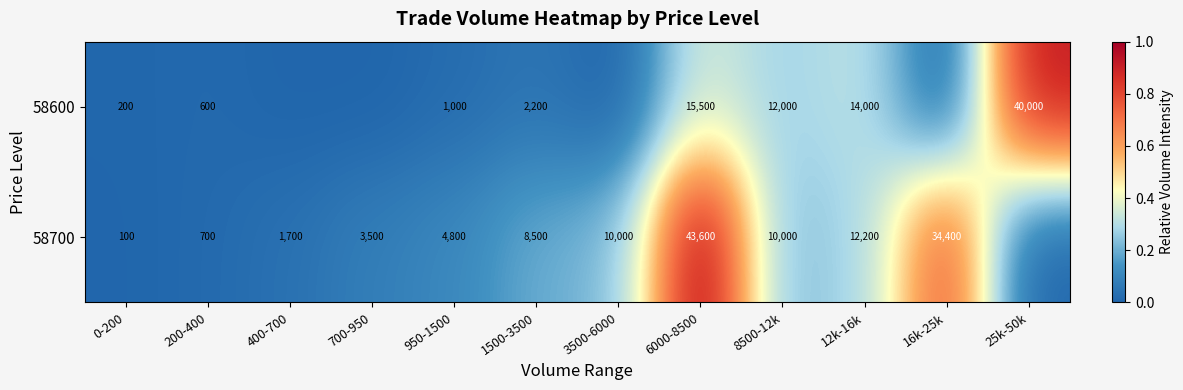

Is the value of 58700 at 0-200 greater than the value of 58600 at 200-400?

No